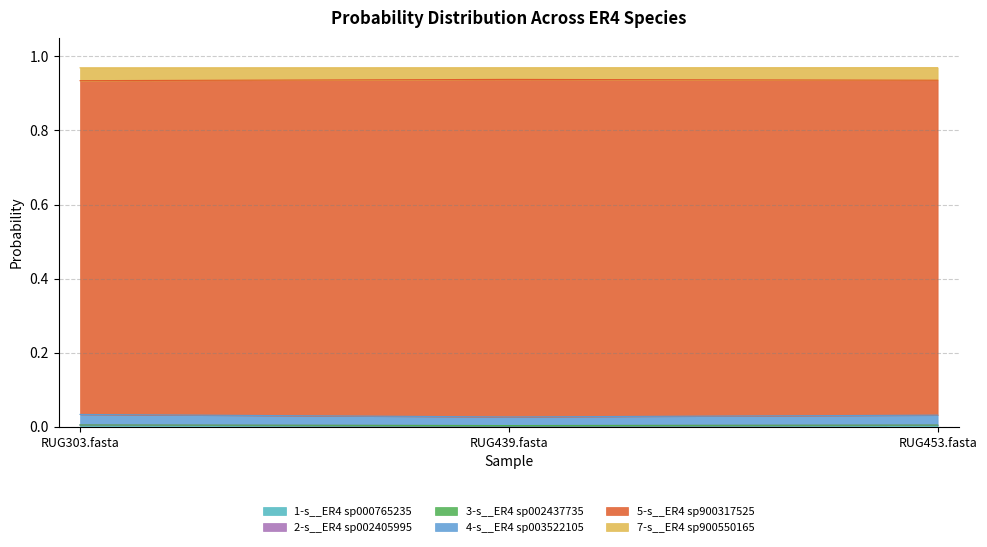

Does the chart display data point markers on the line(s)?

No